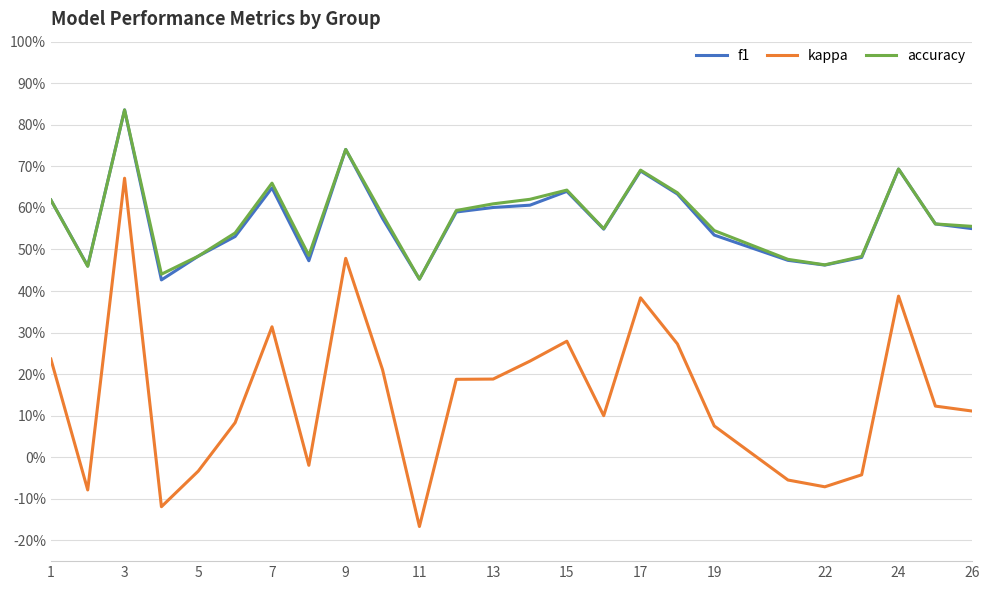

What is the sum of all kappa values?

3.7